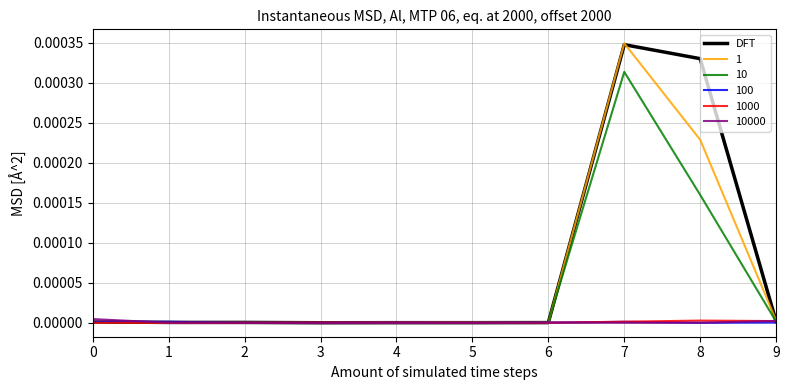

Which category has the highest value across all series?

7